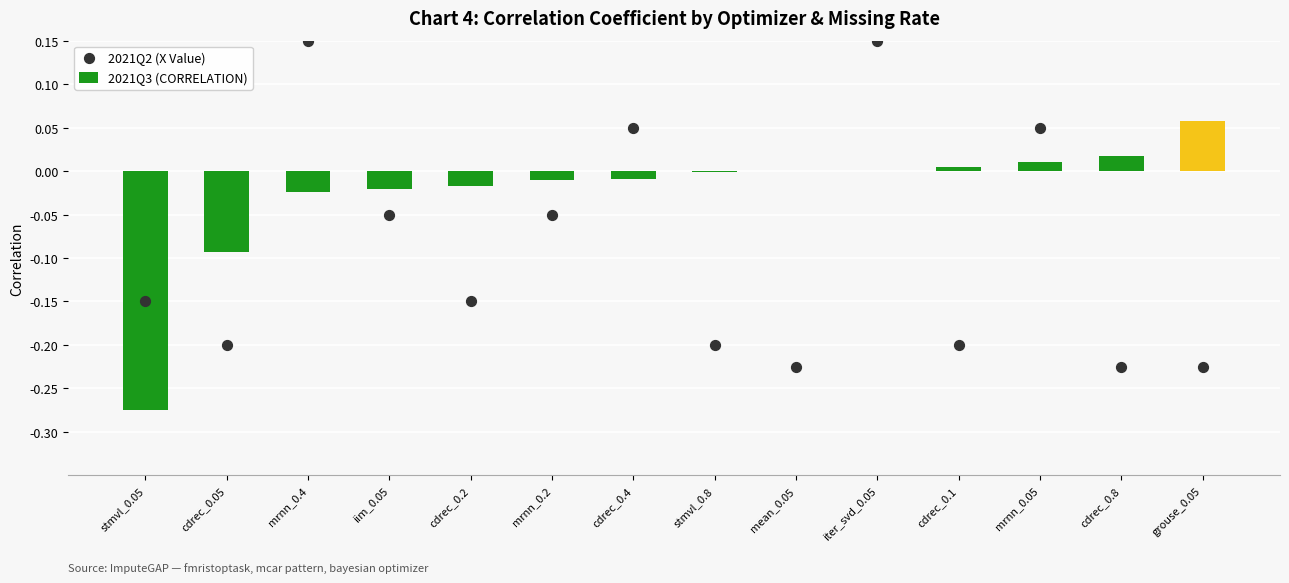

Which series has the largest Y range (max minus min)?

2021Q2 (X Value)